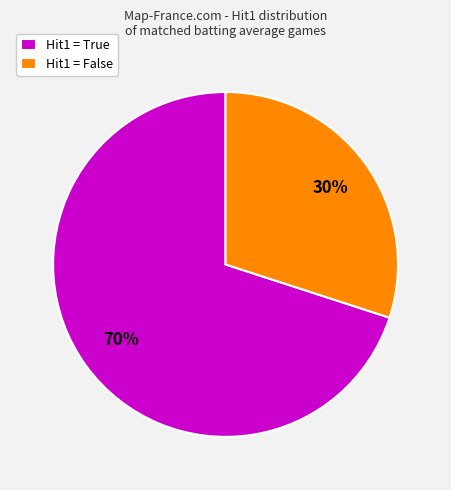

The Hit1 = False slice represents 39% of the pie. True or false?

False